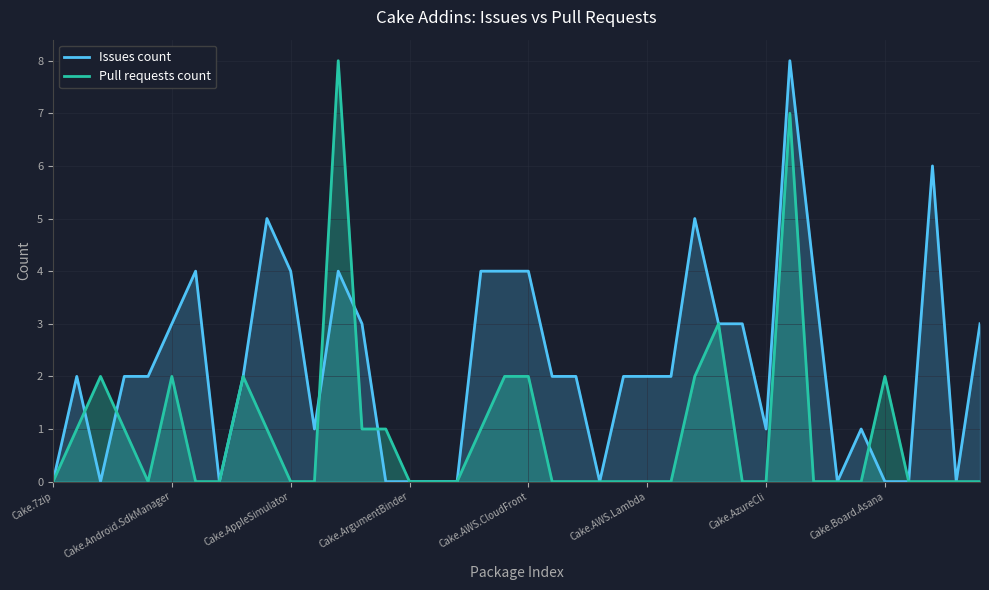

Between Cake.AppleSimulator and Cake.AzureCli, which series saw the biggest shift?

Issues count